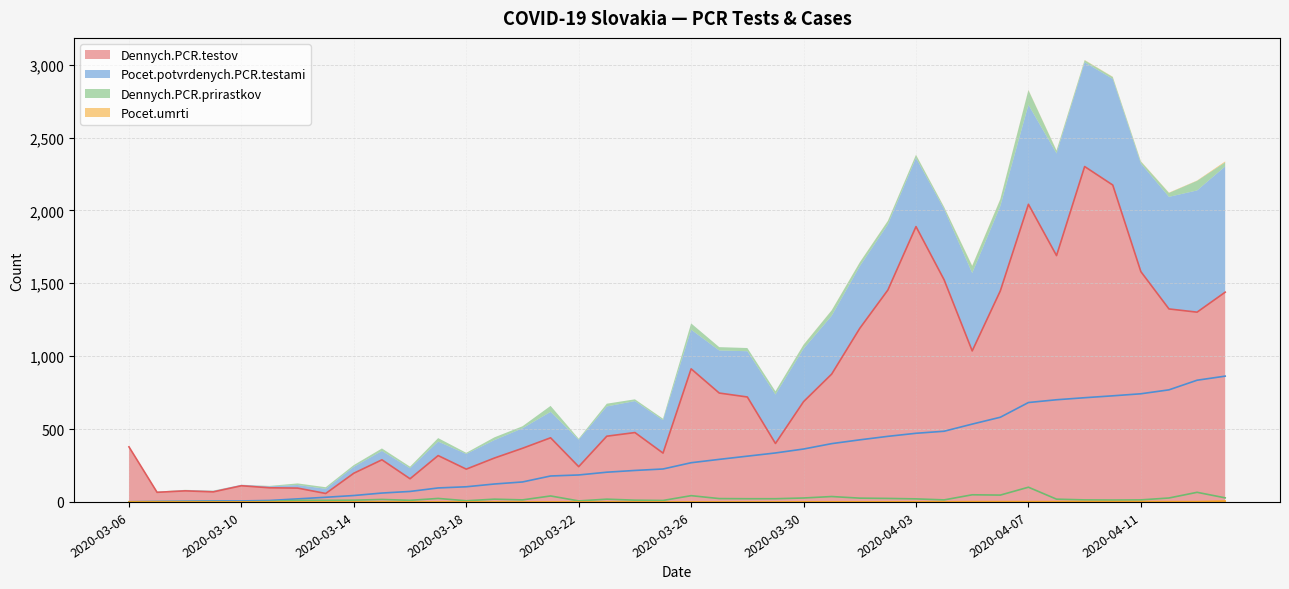

Does the chart display data point markers on the line(s)?

No